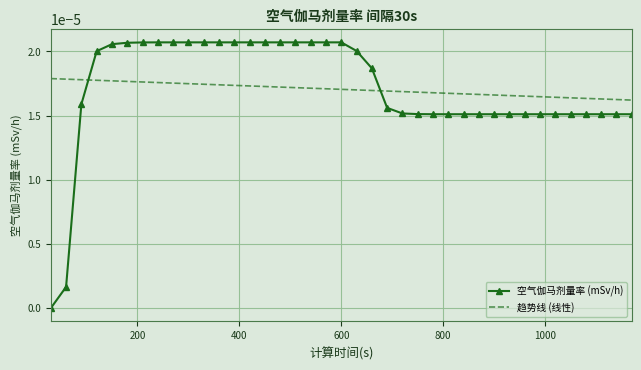

Which series has the widest spread of values?

空气伽马剂量率 (mSv/h)